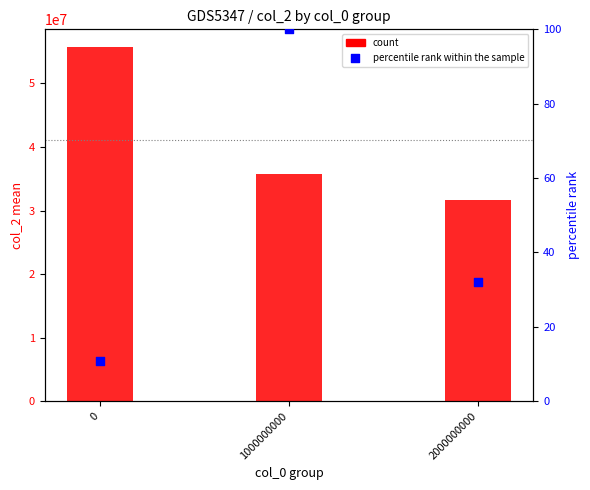

What is the total value across all series at 1000000000?

35778022.9